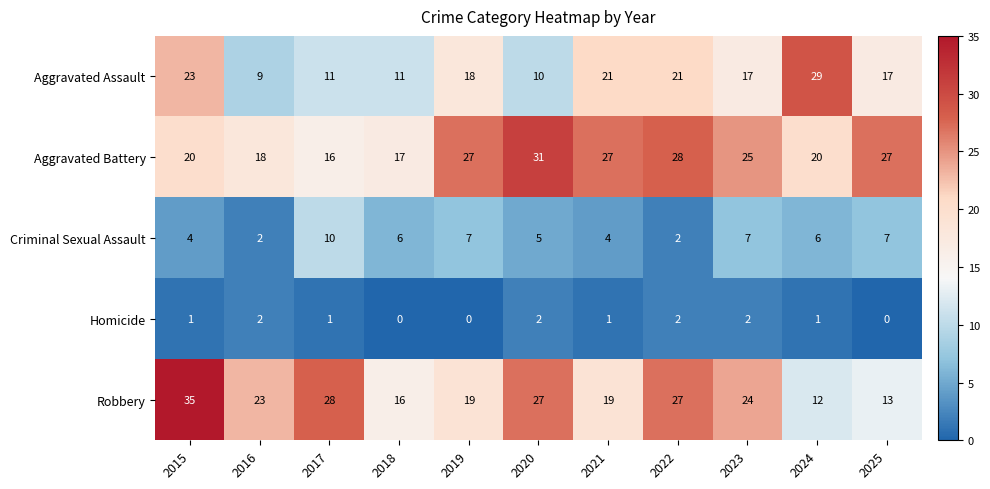

At 2025, list the series in order from smallest to largest.

Homicide, Criminal Sexual Assault, Robbery, Aggravated Assault, Aggravated Battery